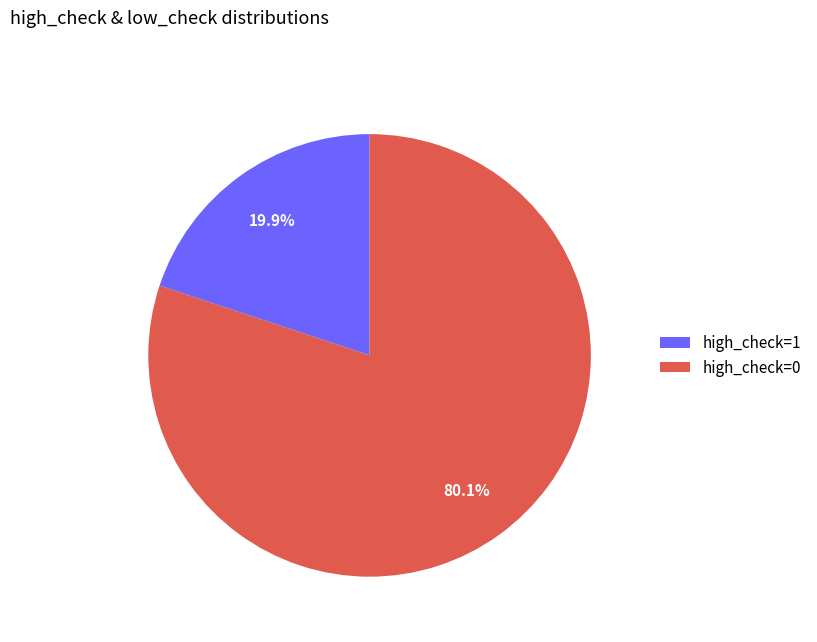

To the nearest percent, what is the average slice percentage?

50%